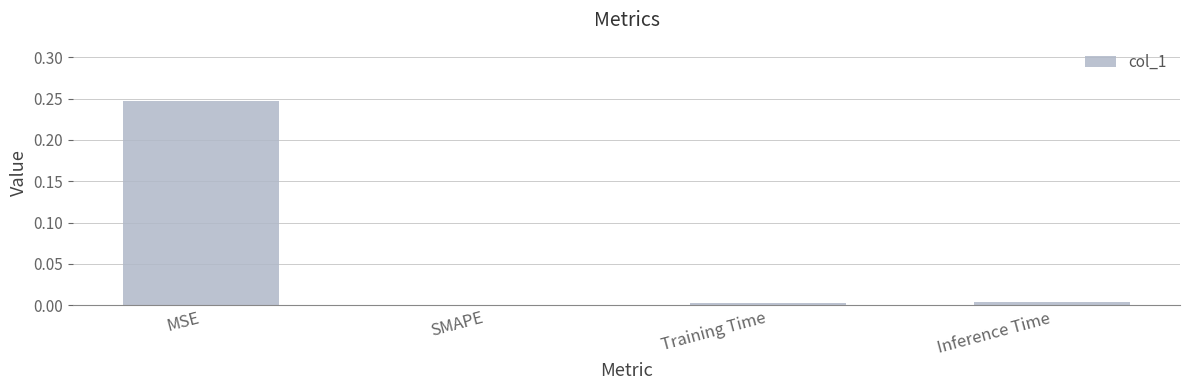

What is the sum of all values?

0.3